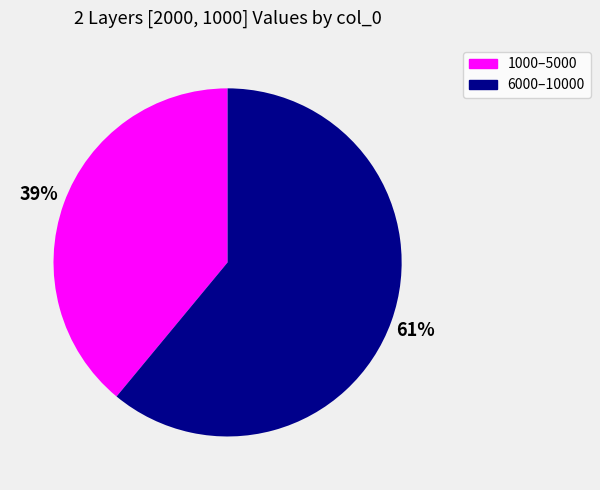

To the nearest percent, what is the difference between the largest and smallest slice percentages?

22%